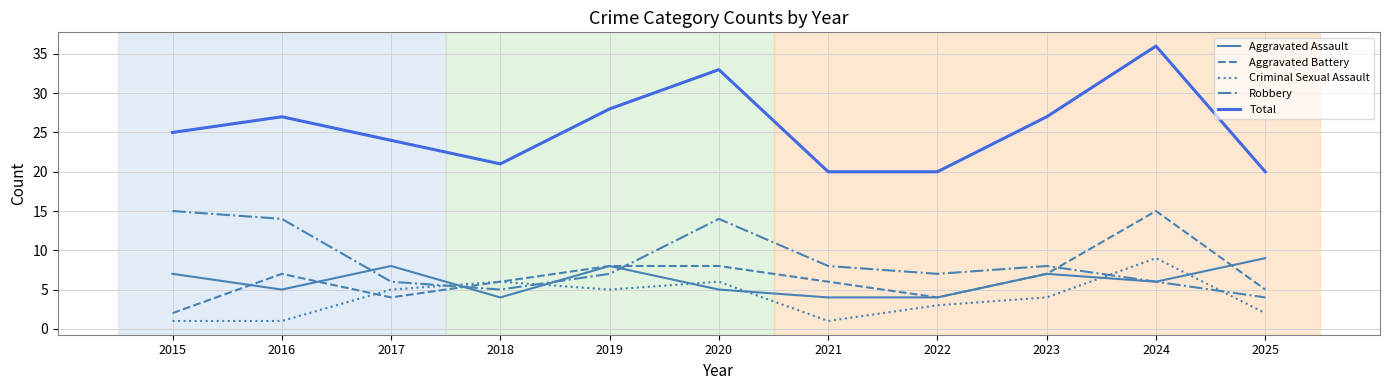

What is the difference between the Aggravated Battery values at 2022 and 2024?

11